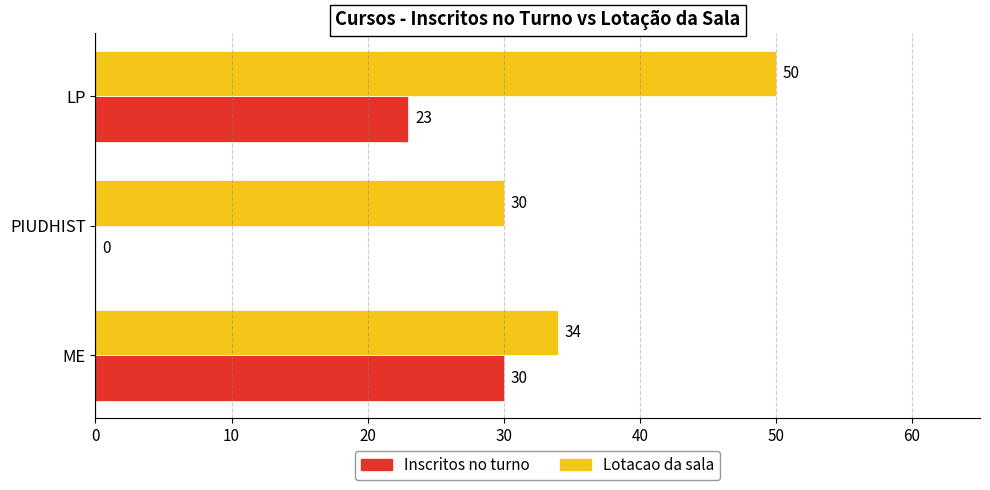

Which series has the largest total across all categories?

Lotacao da sala